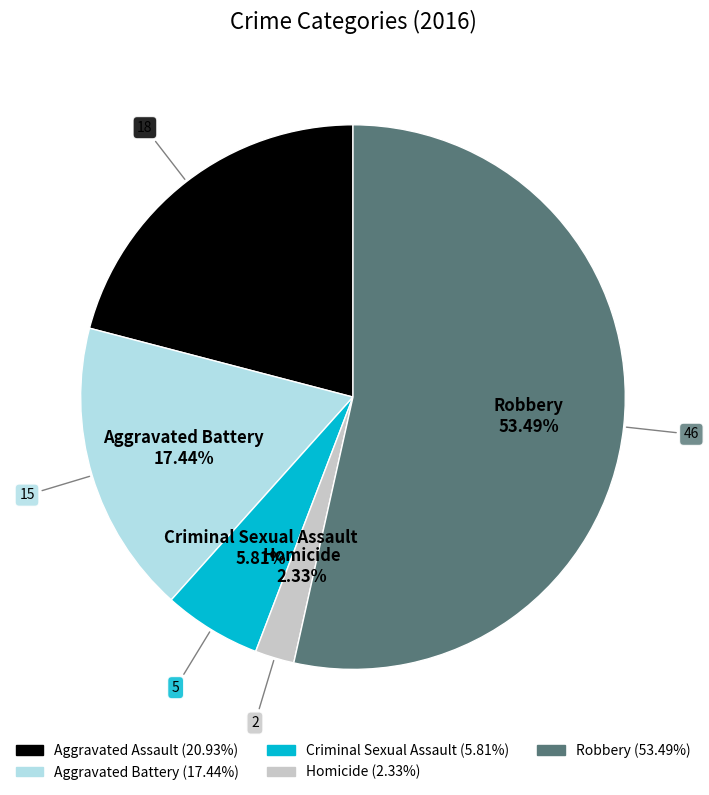

Which has a higher value, Criminal Sexual Assault or Robbery?

Robbery